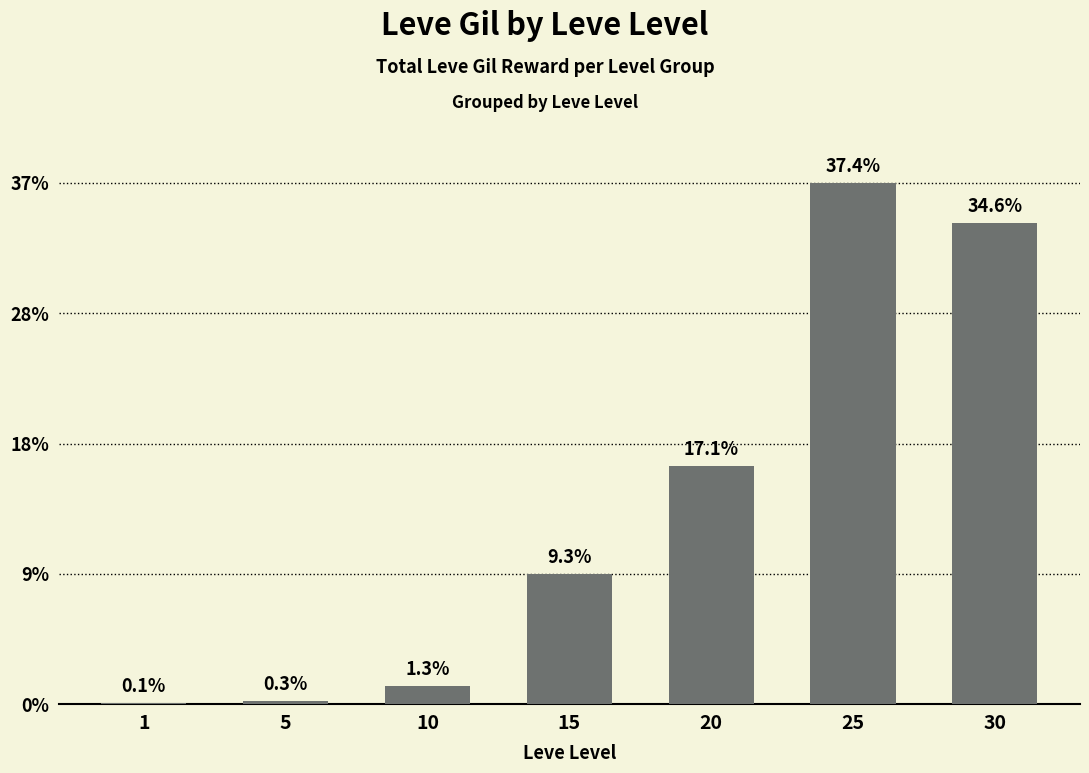

Are the bars horizontal?

No